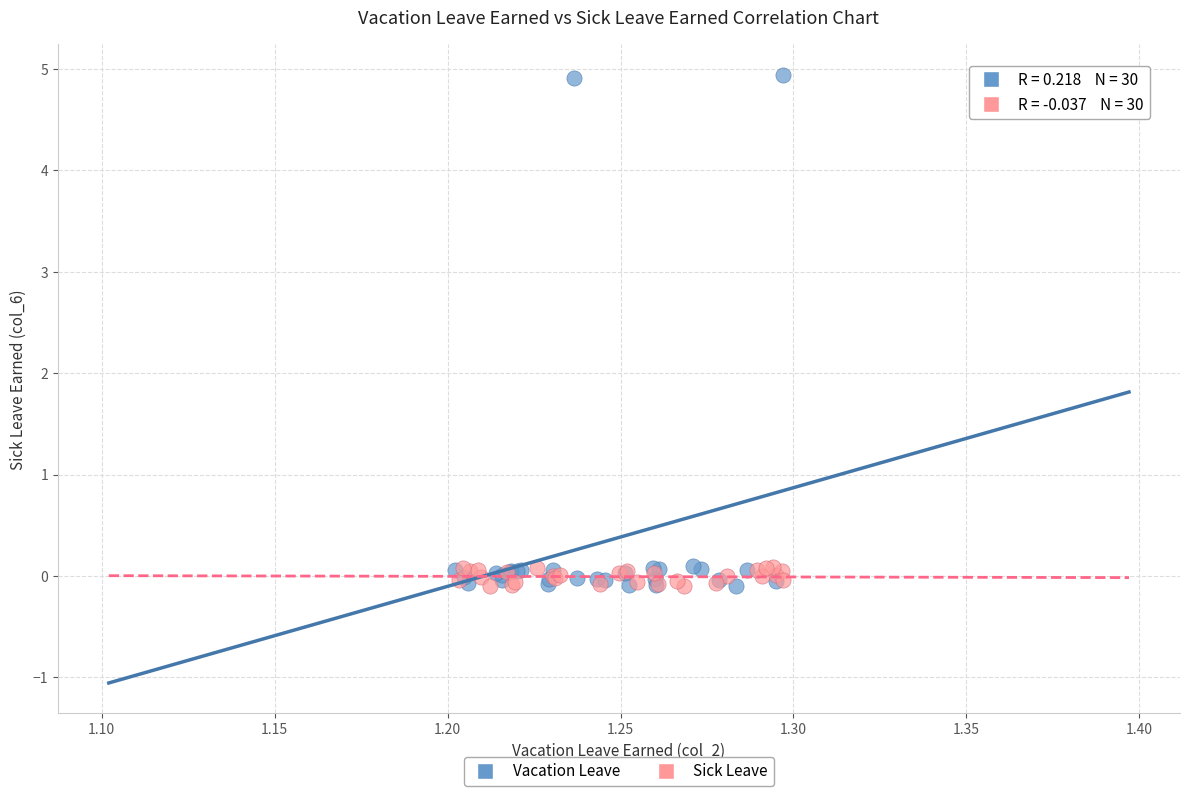

Which series contains the highest Y value?

Vacation Leave